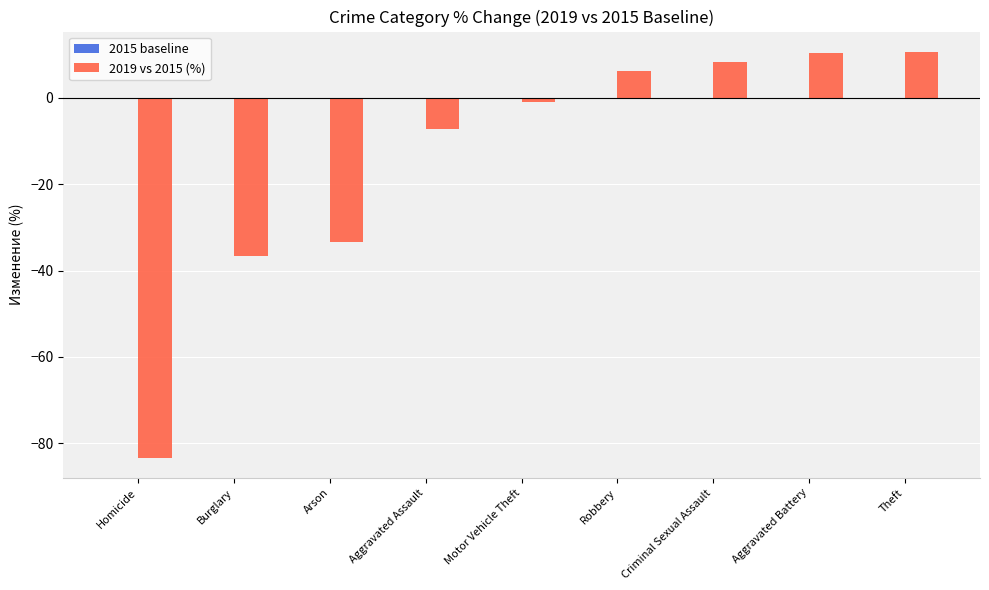

What is the label of the 9th bar from the right?

Homicide